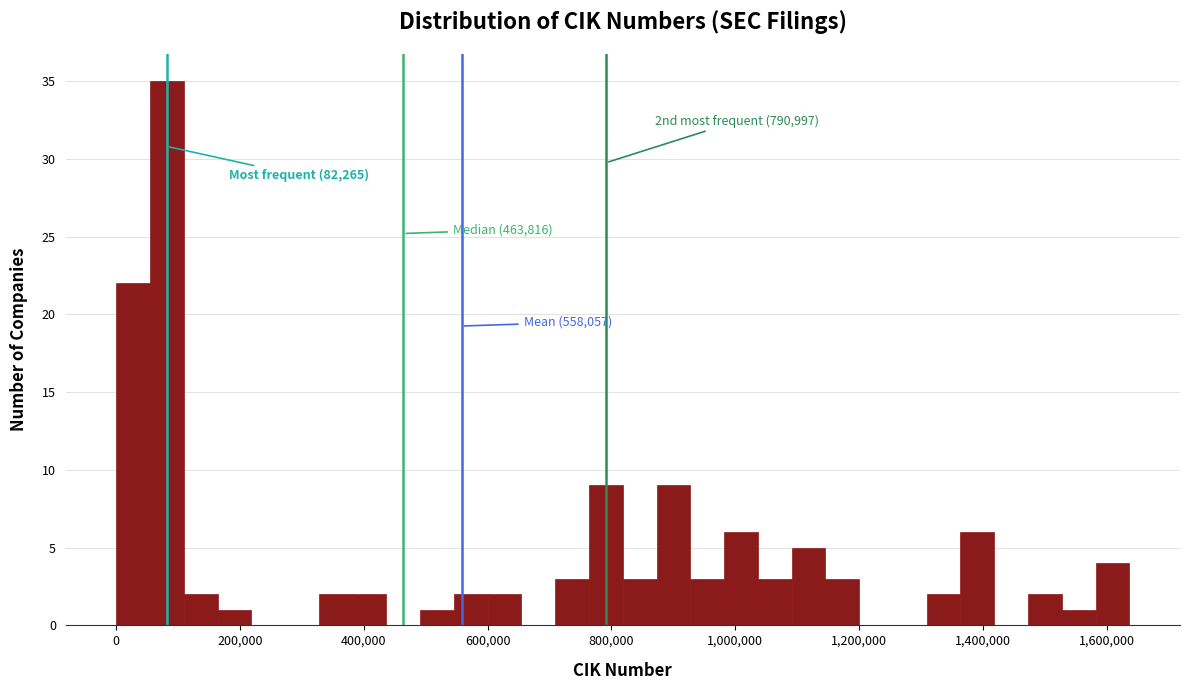

Around what value on the x-axis is the tallest bar? Give the approximate position of its centre, as read against the axis.

80000